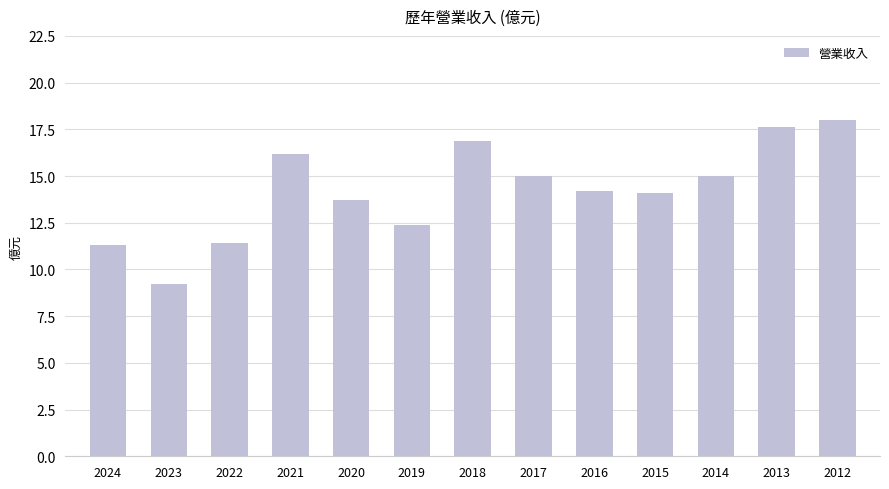

What is the average value?

14.2